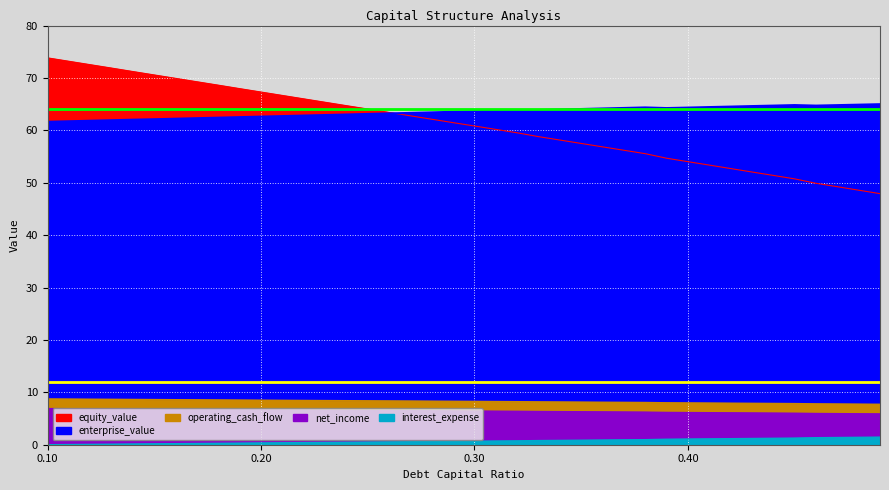

How many lines are shown in the chart?

5